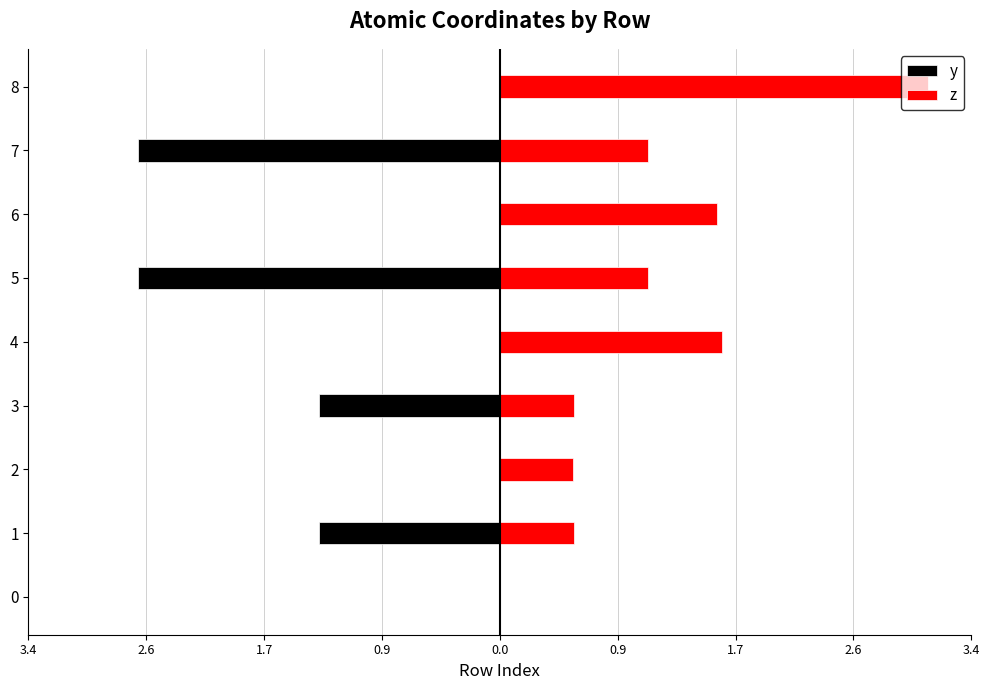

Read the z value at 8.

3.1